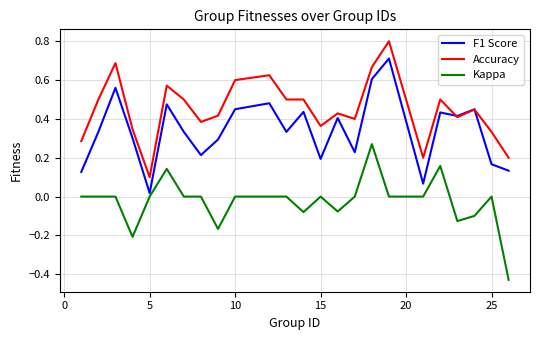

Which series has the largest total across all categories?

Accuracy